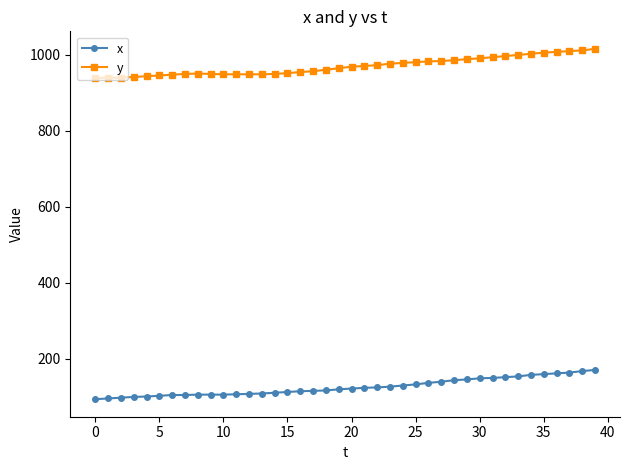

Rank the series by their maximum value, from lowest to highest.

x, y